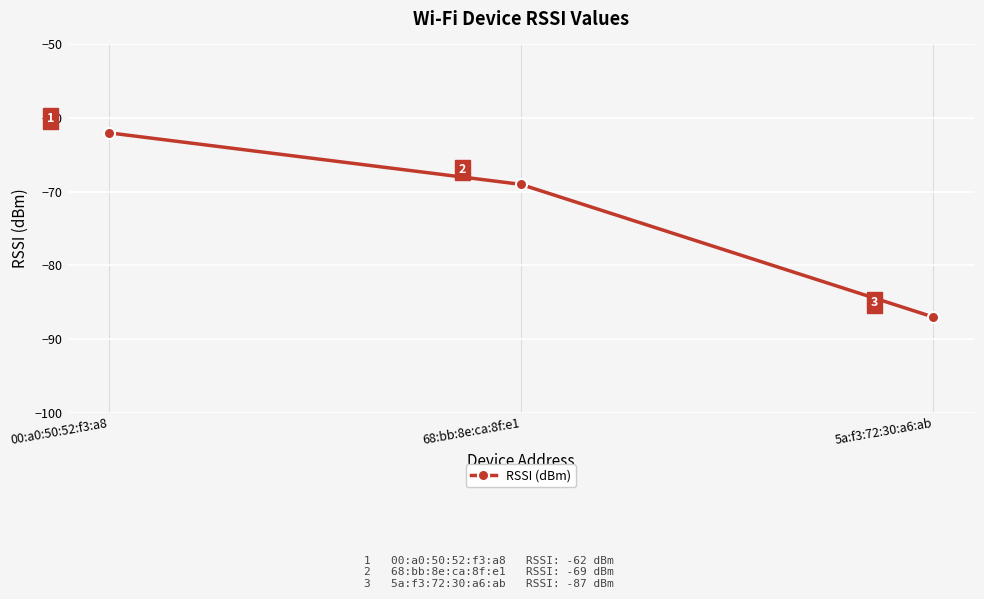

Rank the categories by value from highest to lowest.

00:a0:50:52:f3:a8, 68:bb:8e:ca:8f:e1, 5a:f3:72:30:a6:ab